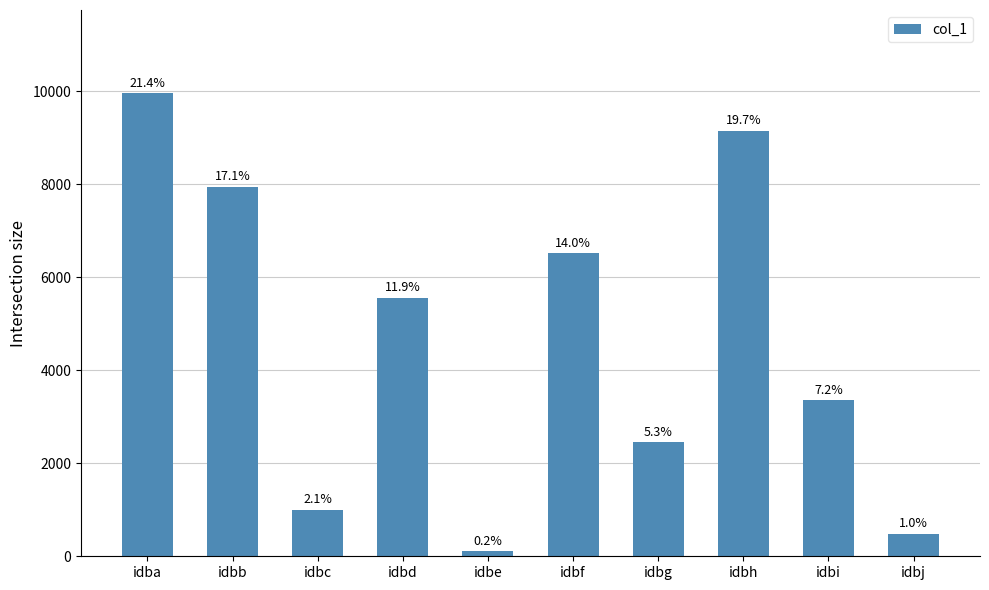

Are the bars horizontal?

No